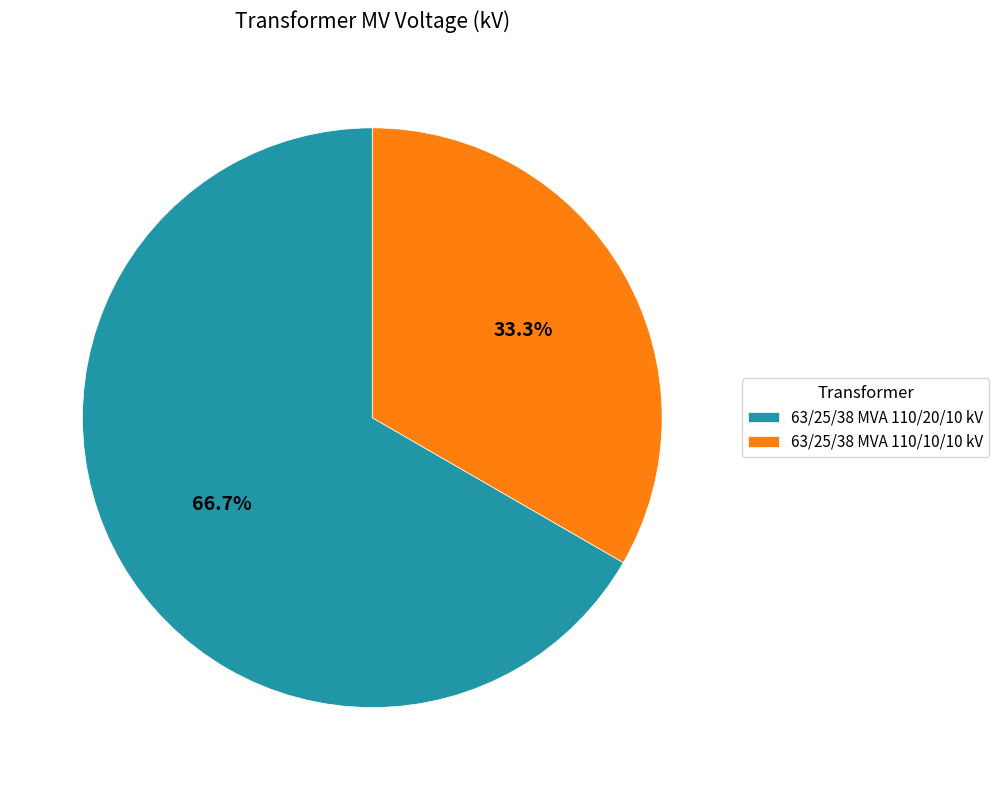

Rank the categories by value from lowest to highest.

63/25/38 MVA 110/10/10 kV, 63/25/38 MVA 110/20/10 kV